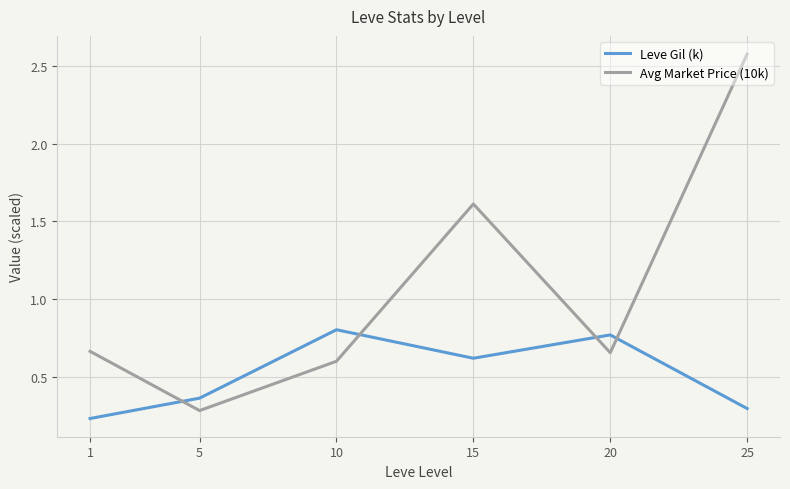

Where is the first local minimum for Avg Market Price (10k)?

5